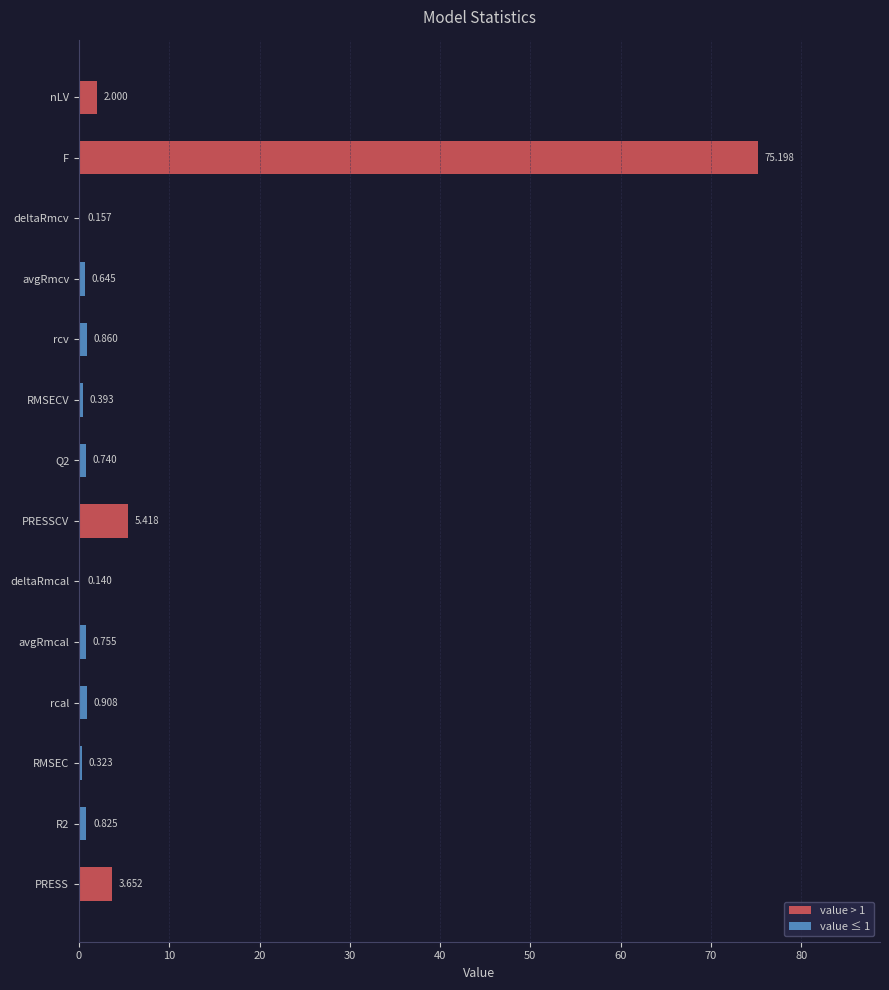

Reading right to left, extract all data points from this chart.

nLV=2.0	F=75.2	deltaRmcv=0.2	avgRmcv=0.6	rcv=0.9	RMSECV=0.4	Q2=0.7	PRESSCV=5.4	deltaRmcal=0.1	avgRmcal=0.8	rcal=0.9	RMSEC=0.3	R2=0.8	PRESS=3.7